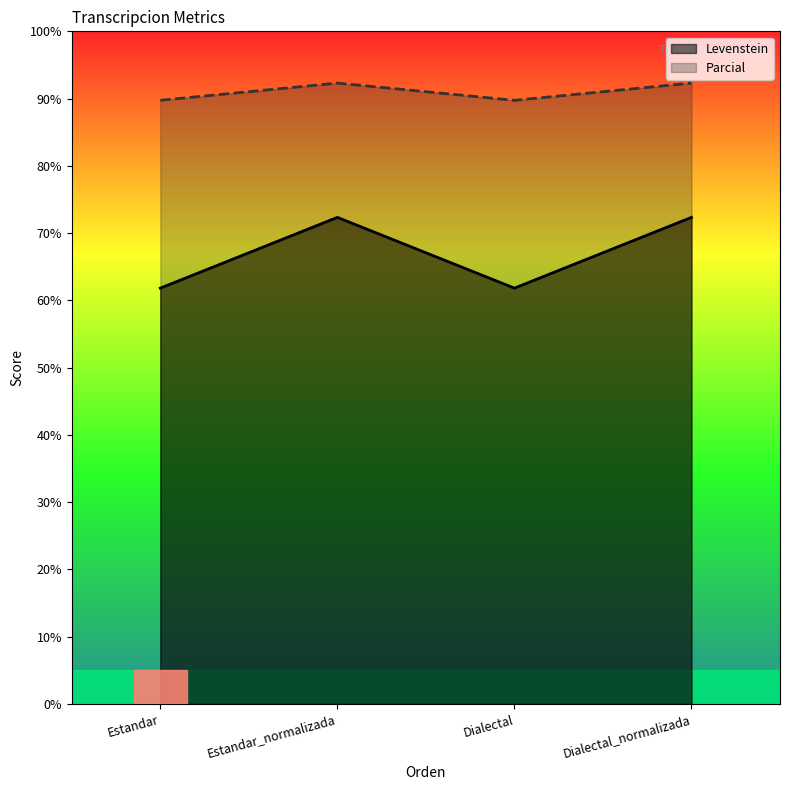

Reading left to right, what are all the values shown in this chart?

Levenstein: Estandar=61.8	Estandar_normalizada=72.3	Dialectal=61.8	Dialectal_normalizada=72.3
Parcial: Estandar=89.7	Estandar_normalizada=92.3	Dialectal=89.7	Dialectal_normalizada=92.3